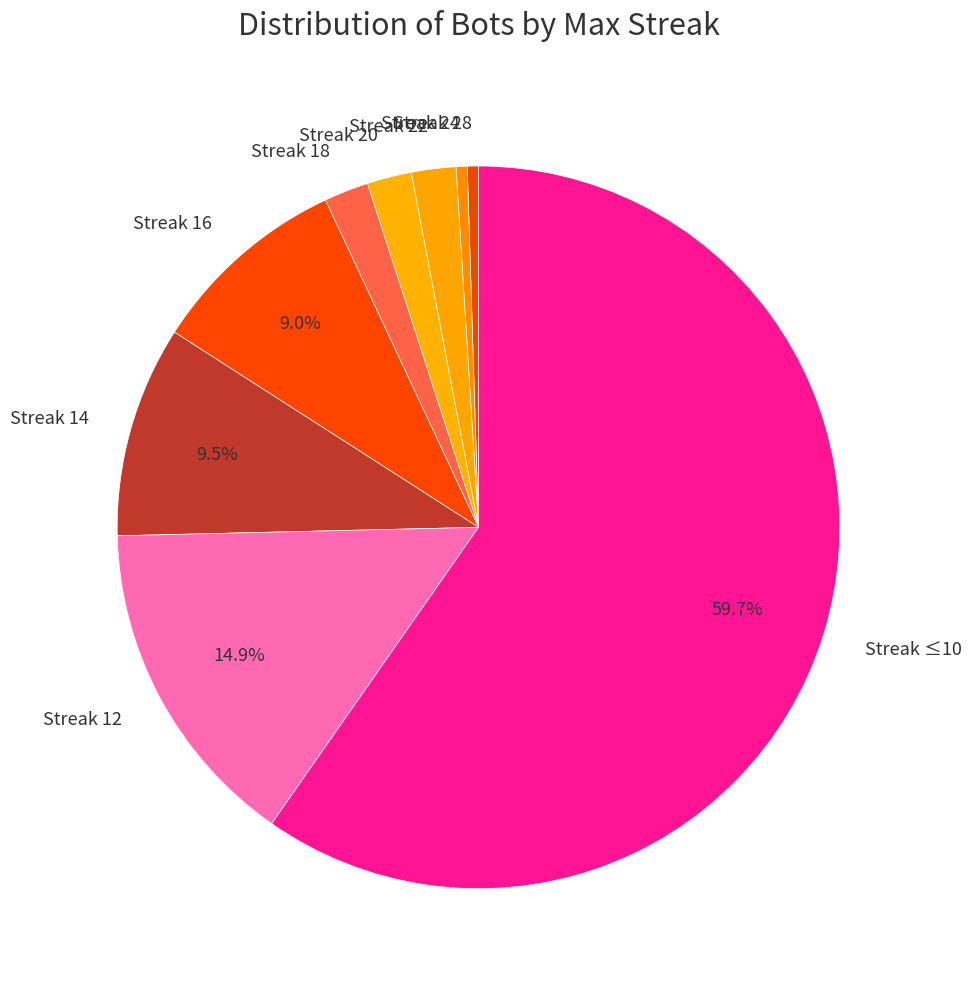

How many segments does this pie chart have?

9